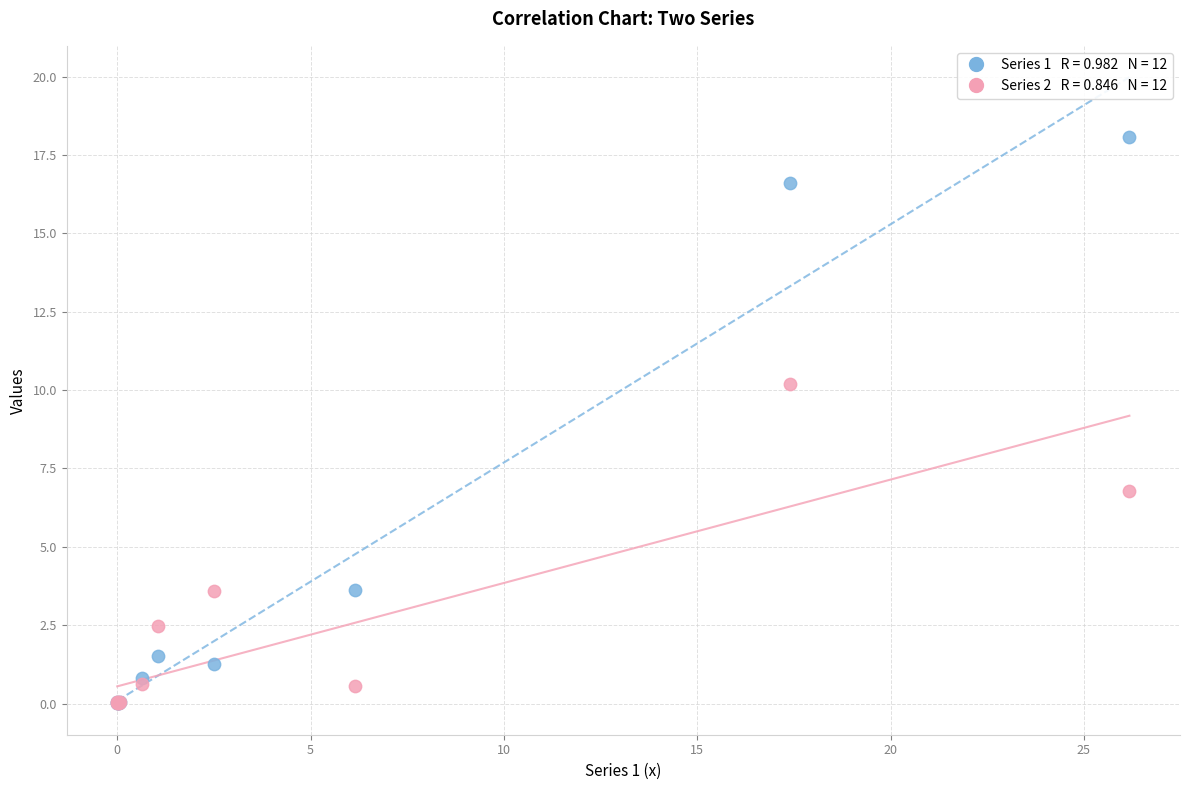

Across all series, what Y value is closest to 9?

10.2